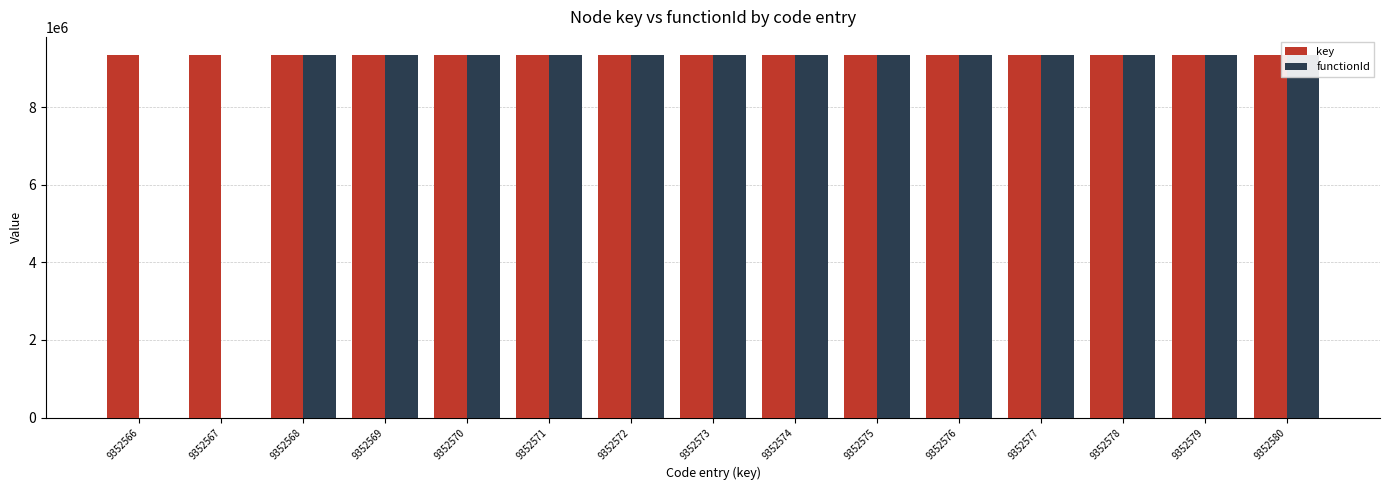

Between 9352575 and 9352572, which is larger?

9352575